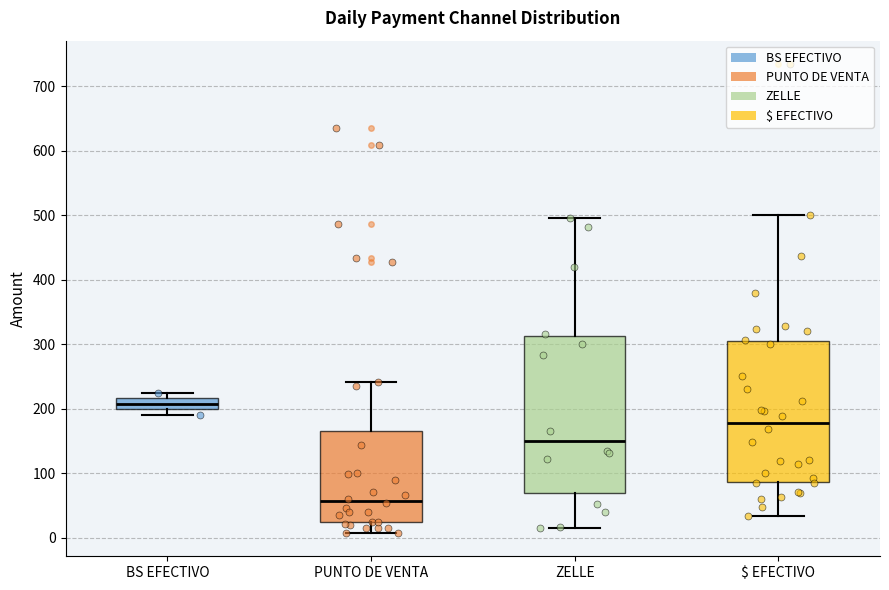

Which box's median line is the highest?

BS EFECTIVO